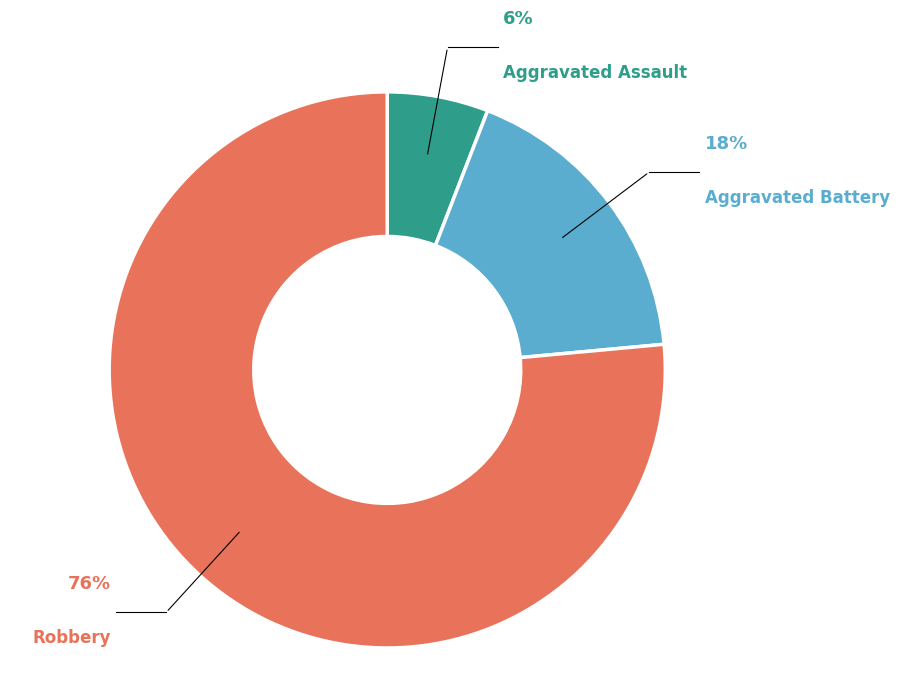

To the nearest percent, what is the average slice percentage?

33%